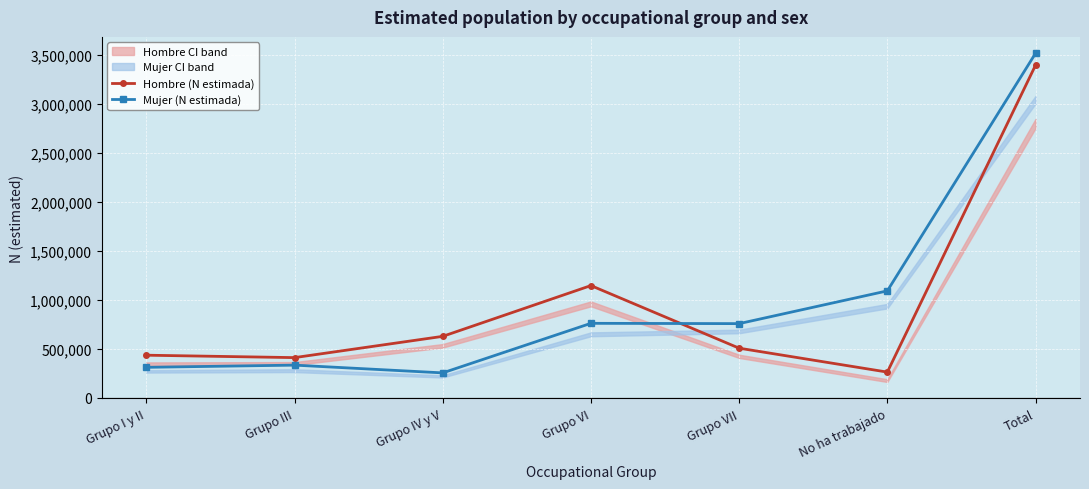

After their last crossing, which series has the higher values: Hombre (N estimada) or Mujer (N estimada)?

Mujer (N estimada)